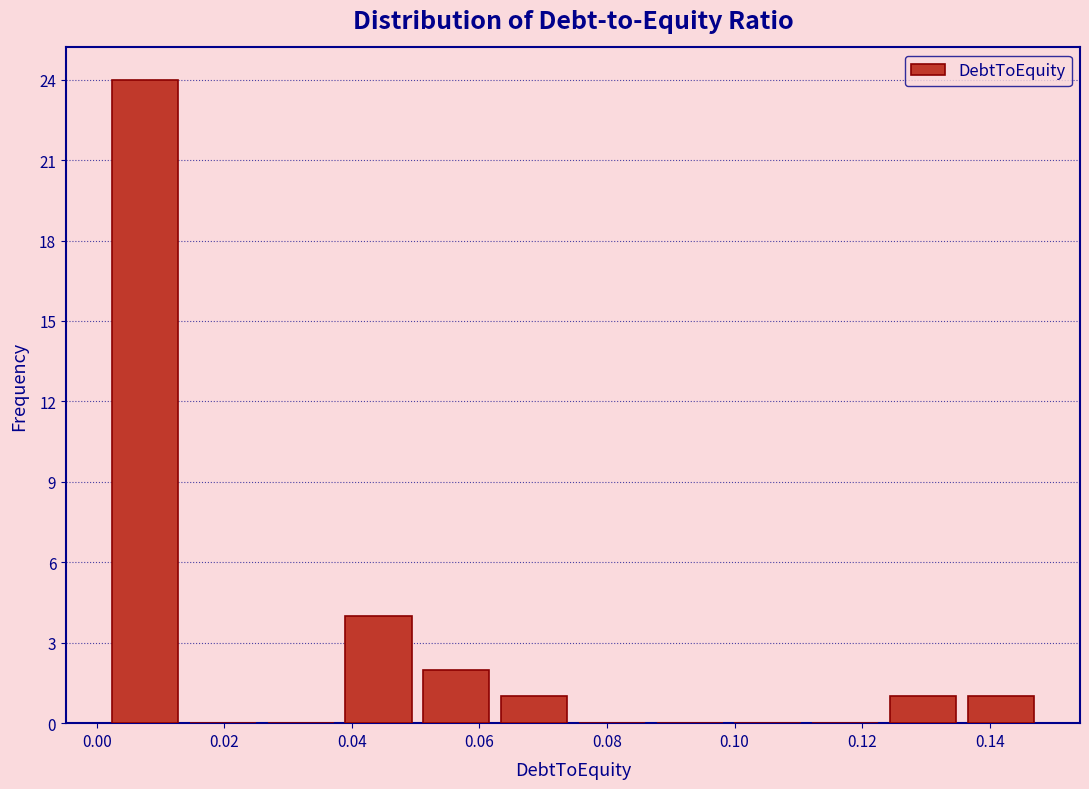

Reading left to right, transcribe this chart: for each bar, give the range it covers on the x-axis and its height. Neither the bar edges nor the heights are printed on the chart, so give them approximately, as read against the axes.

0.002 to 0.014: 24
0.014 to 0.026: 0
0.026 to 0.038: 0
0.038 to 0.050: 4
0.050 to 0.062: 2
0.062 to 0.074: 1
0.074 to 0.086: 0
0.086 to 0.100: 0
0.100 to 0.112: 0
0.112 to 0.124: 0
0.124 to 0.136: 1
0.136 to 0.148: 1